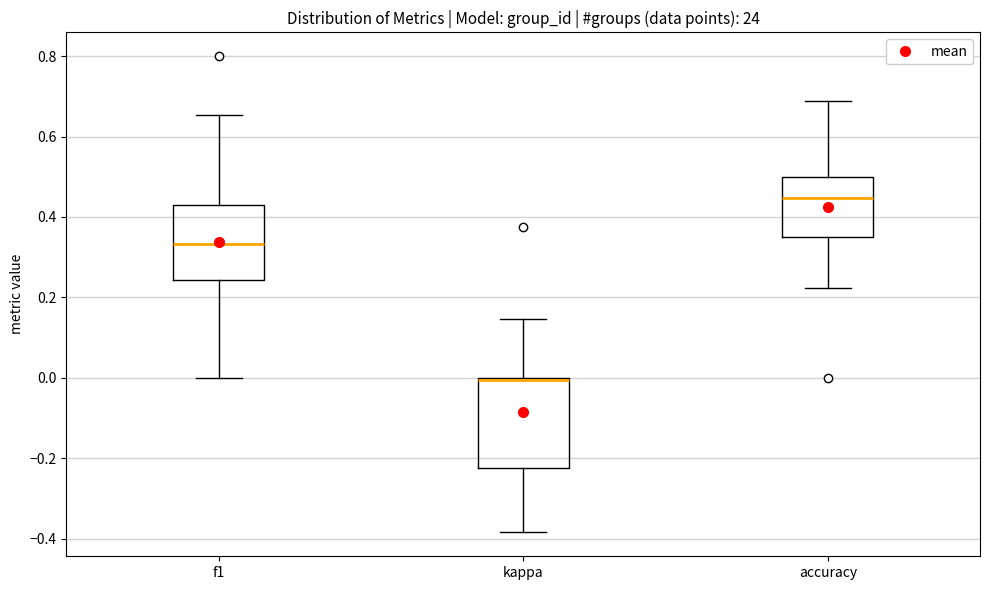

Which box has the highest median line?

accuracy